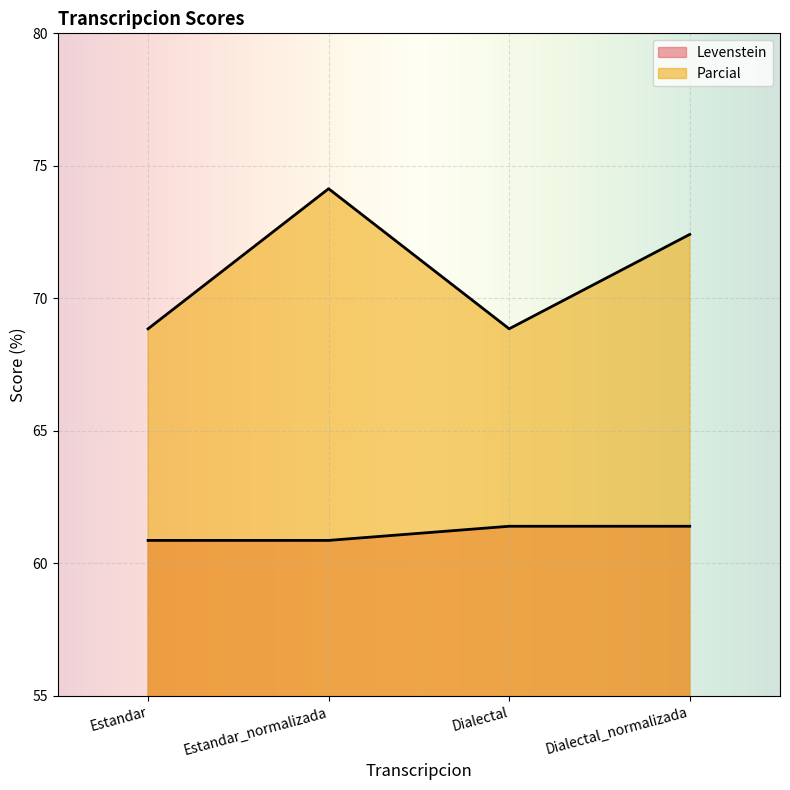

How many Levenstein values are between 60 and 61?

2